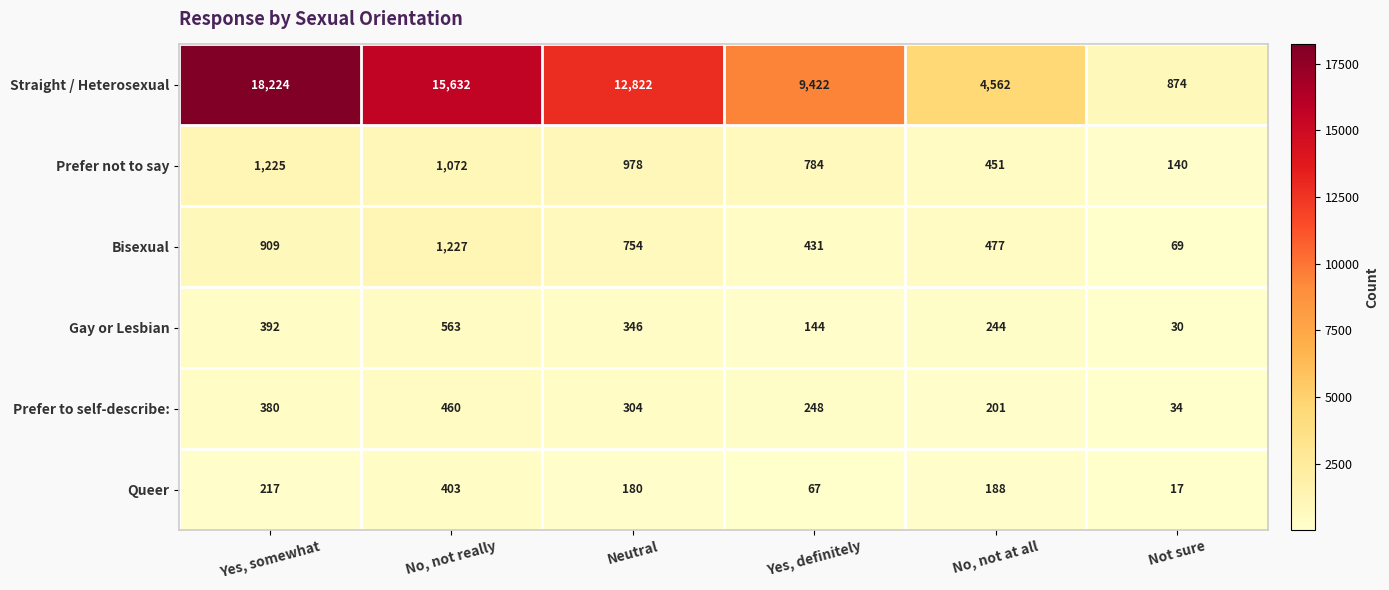

At Yes, somewhat, list the series in order from smallest to largest.

Queer, Prefer to self-describe:, Gay or Lesbian, Bisexual, Prefer not to say, Straight / Heterosexual